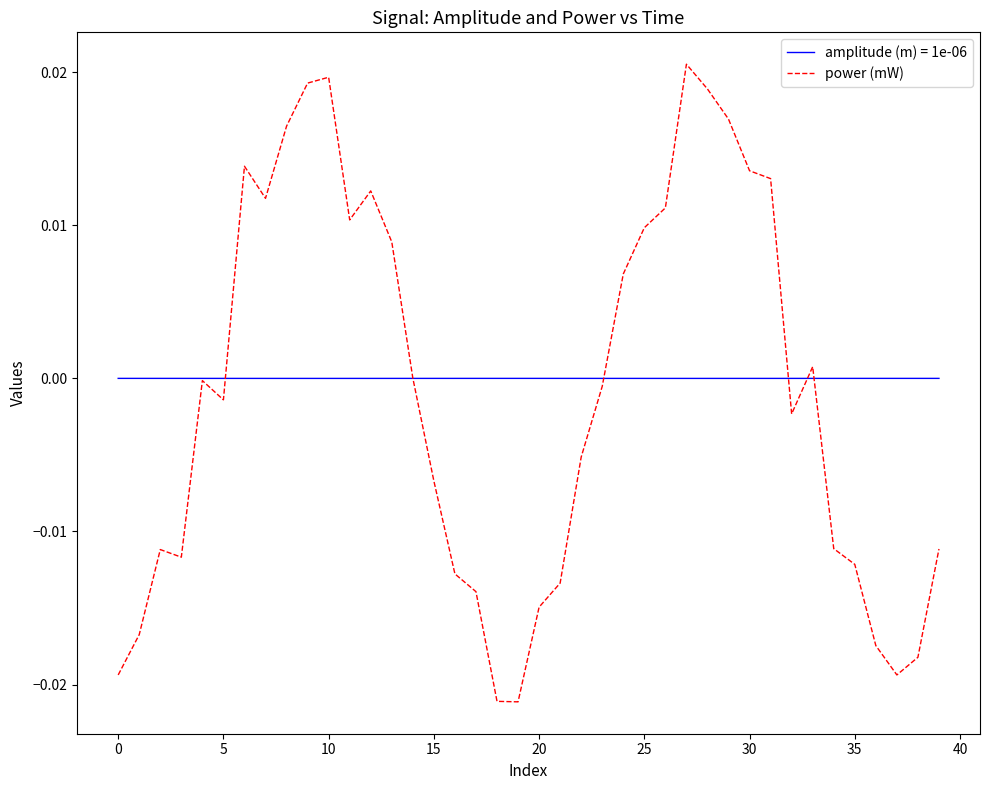

Rank the series by their maximum value, from lowest to highest.

amplitude (m) = 1e-06, power (mW)